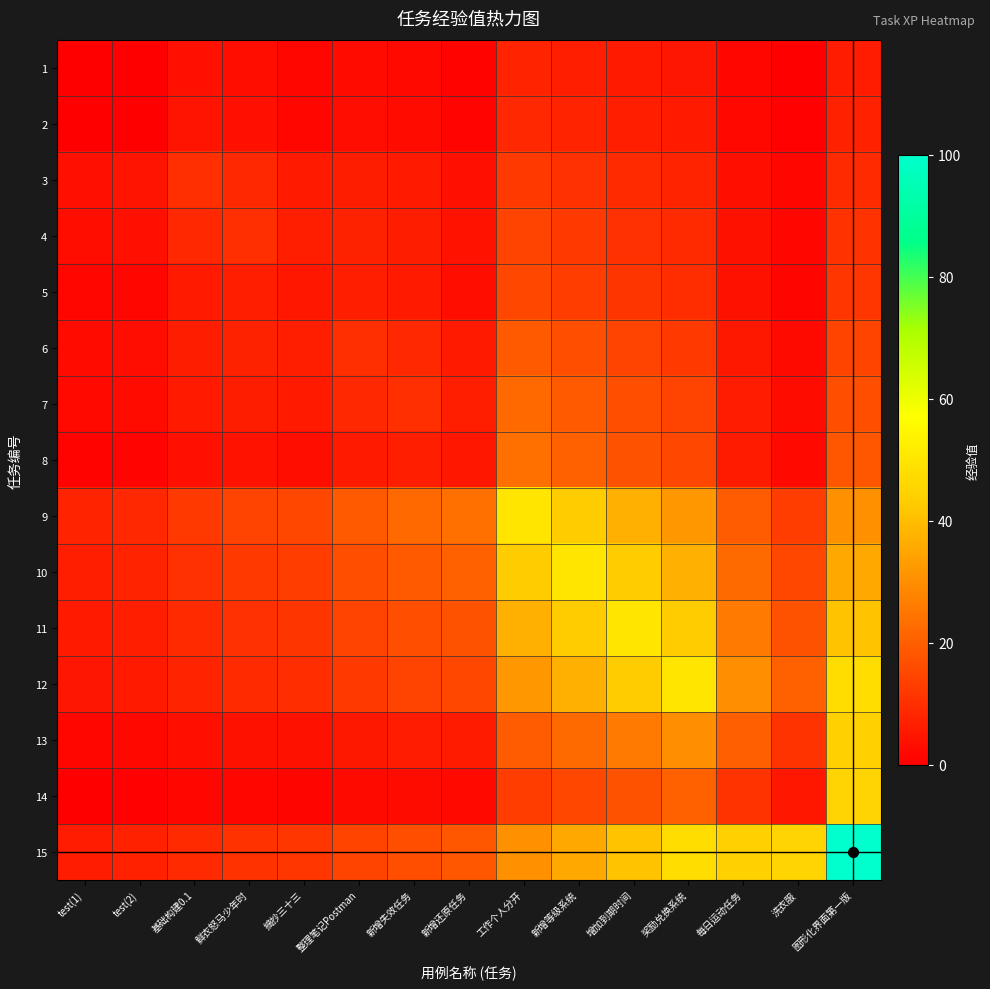

At 工作个人分开, list the series in order from smallest to largest.

1, 2, 3, 14, 4, 5, 6, 13, 7, 8, 15, 12, 11, 10, 9